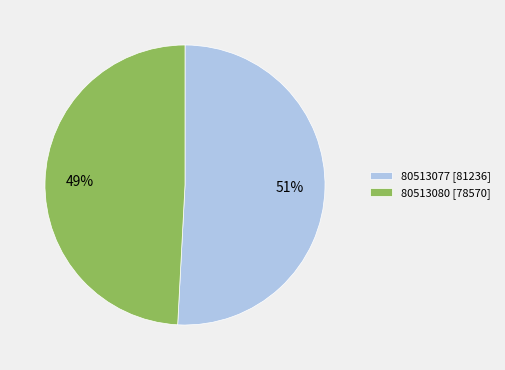

Rank the categories by value from highest to lowest.

80513077, 80513080